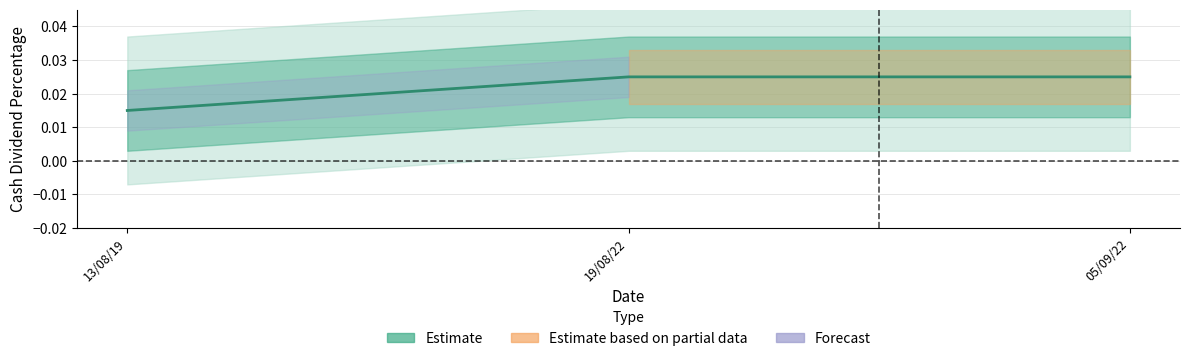

What is the sum of all values?

0.1